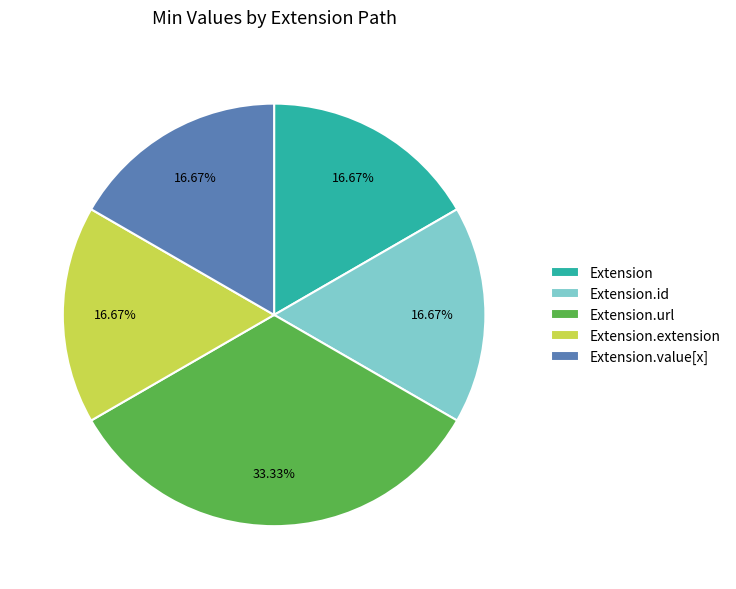

Is there any slice that represents more than half of the pie?

No